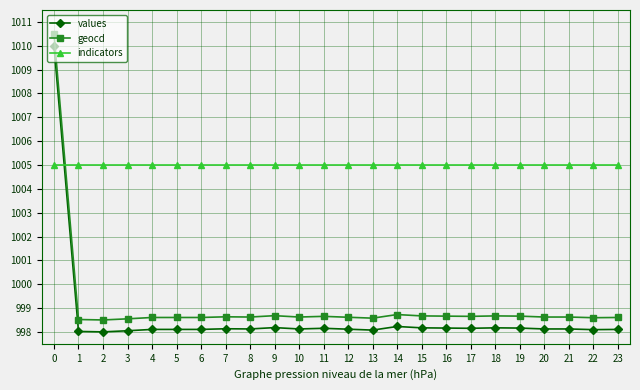

True or false: indicators and values intersect in this chart.

True